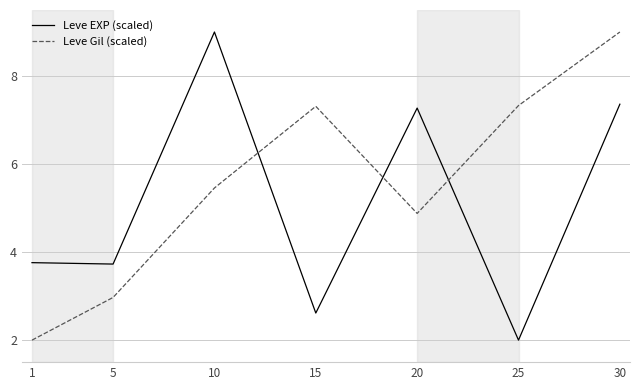

Rank the series by their average value, from highest to lowest.

Leve Gil (scaled), Leve EXP (scaled)